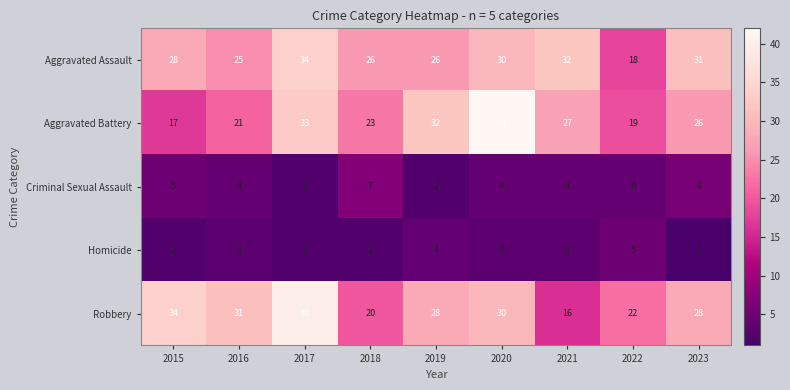

Read the Homicide value at 2016.

3